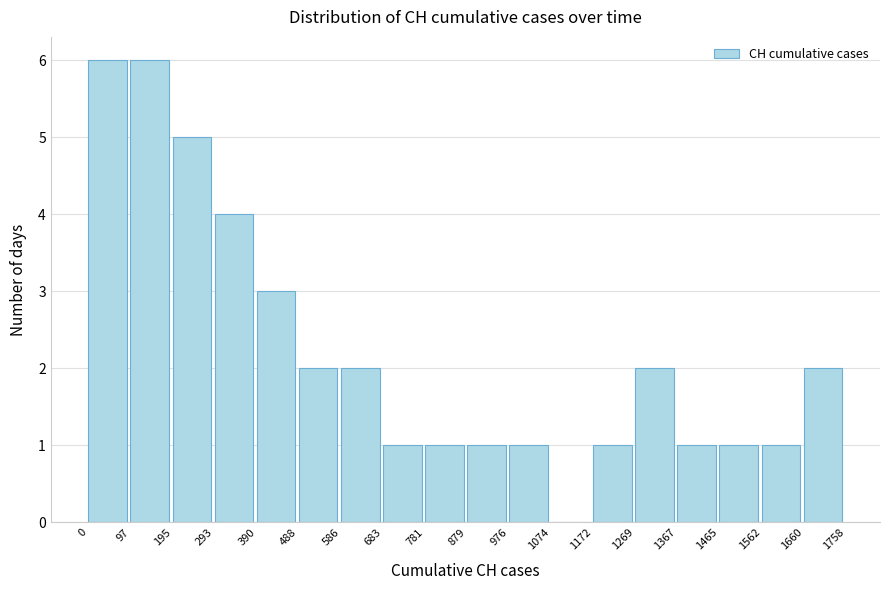

Reading left to right, transcribe this chart: for each bar, give the range it covers on the x-axis and its height. The values are not printed on the chart, so give them approximately, as read against the axis.

0 to 97: 6
97 to 195: 6
195 to 293: 5
293 to 390: 4
390 to 488: 3
488 to 586: 2
586 to 683: 2
683 to 781: 1
781 to 879: 1
879 to 976: 1
976 to 1074: 1
1074 to 1172: 0
1172 to 1269: 1
1269 to 1367: 2
1367 to 1465: 1
1465 to 1562: 1
1562 to 1660: 1
1660 to 1758: 2